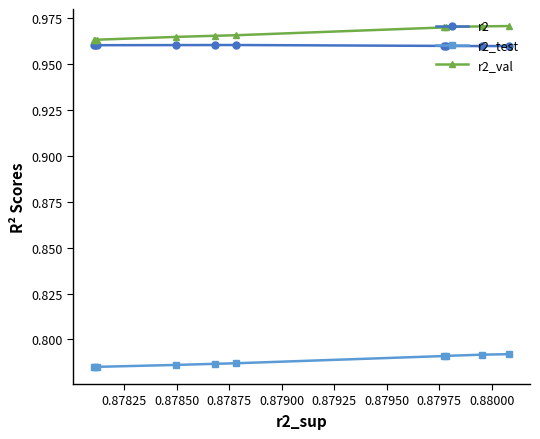

What is the total value across all series at 0.88025?

2.7